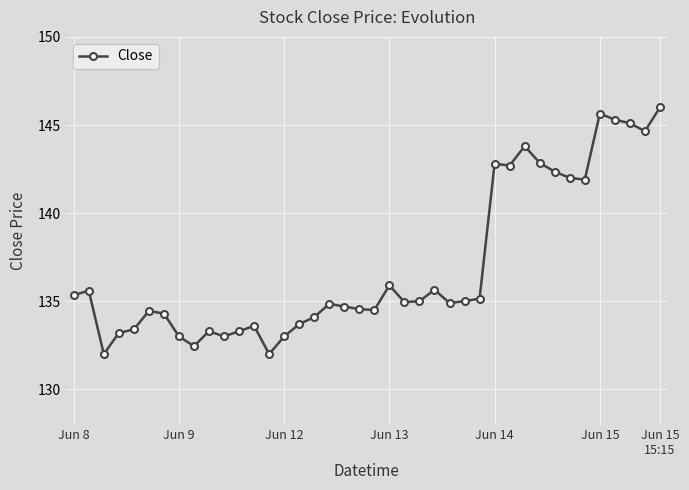

What is the minimum value shown in the chart?

132.0